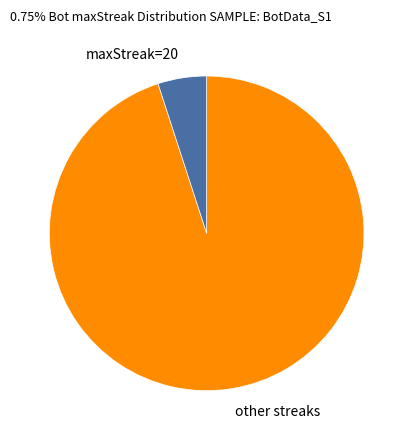

Rank the categories by value from highest to lowest.

other streaks, maxStreak=20